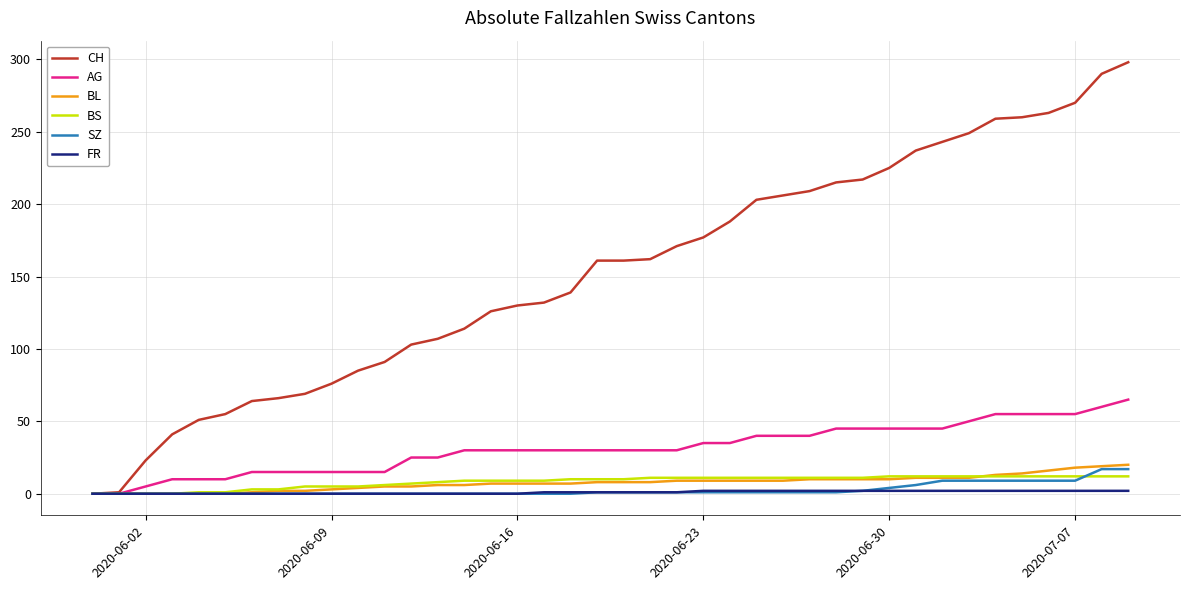

Which series has the largest total across all categories?

CH